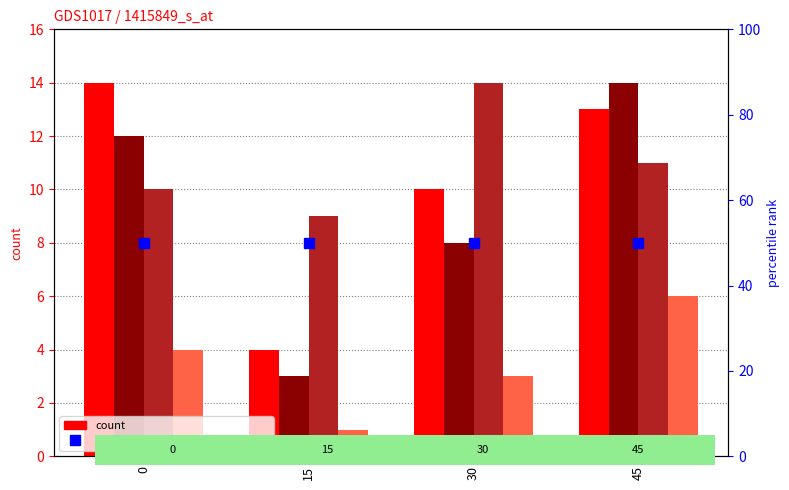

Reading left to right, extract all data points from this chart.

col_4: 14	4	10	13
col_5: 12	3	8	14
col_6: 10	9	14	11
col_7: 4	1	3	6